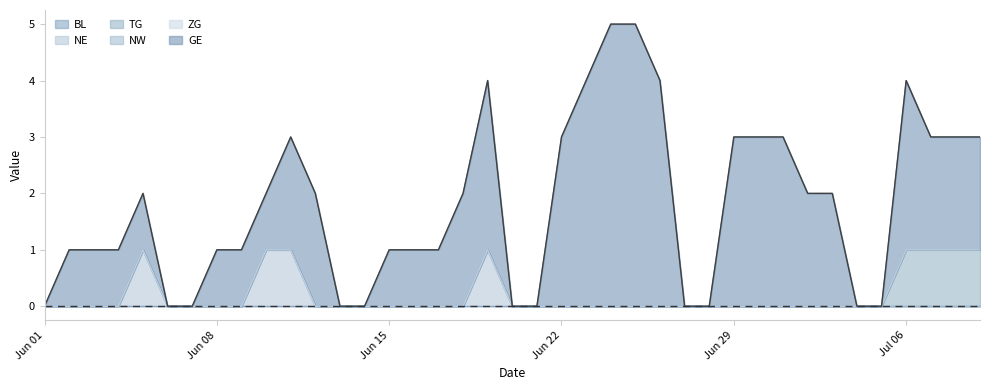

Between 6 and 10, which series saw the biggest shift?

GE